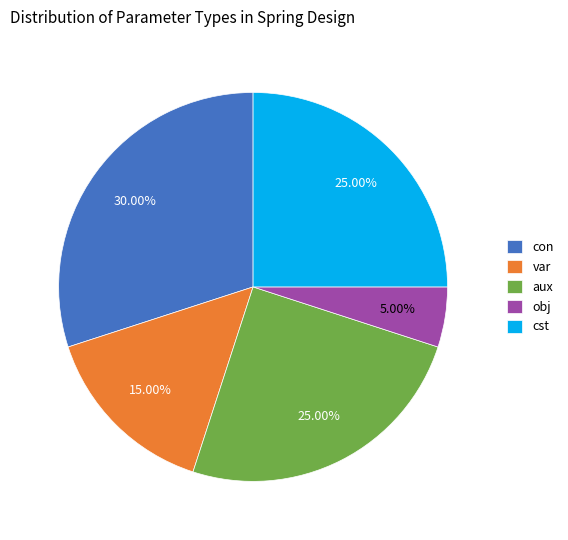

To the nearest percent, what percentage of the pie is con?

30%